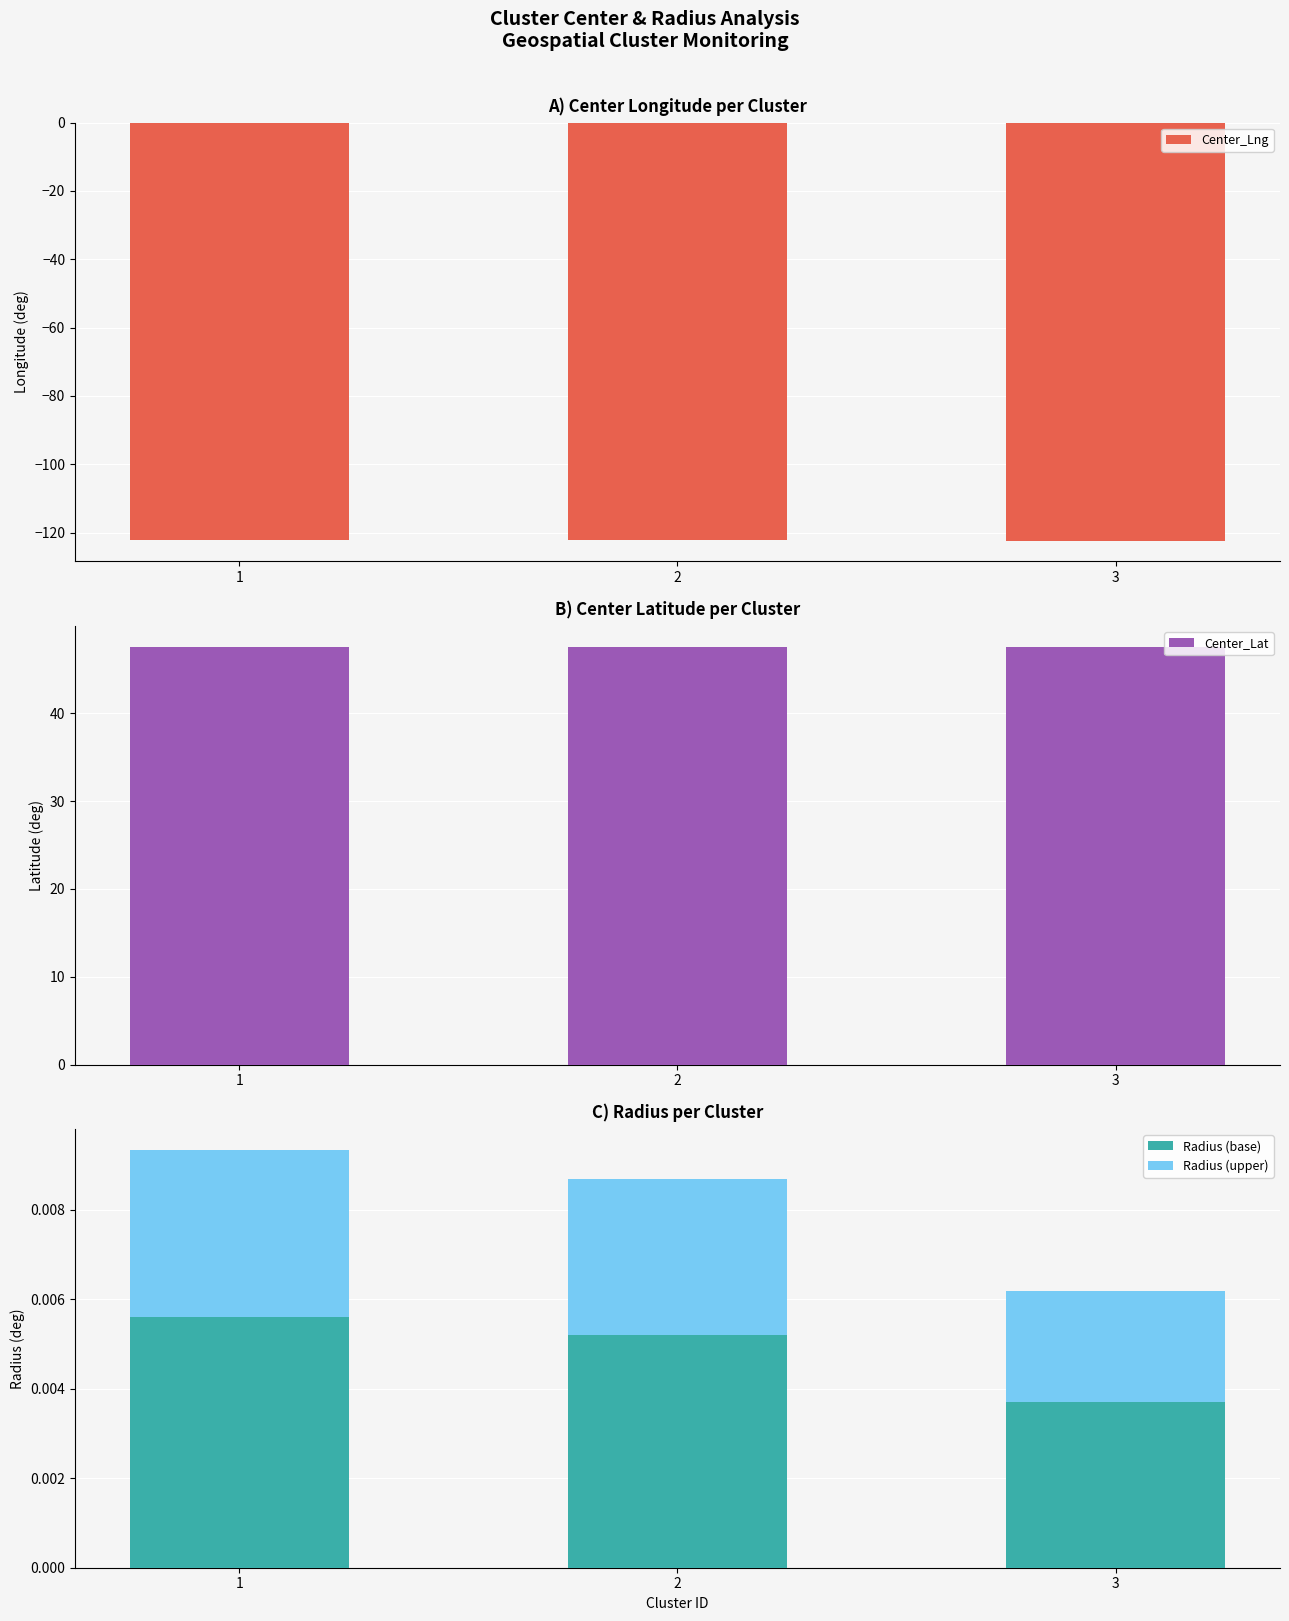

Rank the series at 2 from lowest to highest value.

Center_Lng, Radius (upper), Radius (base), Center_Lat